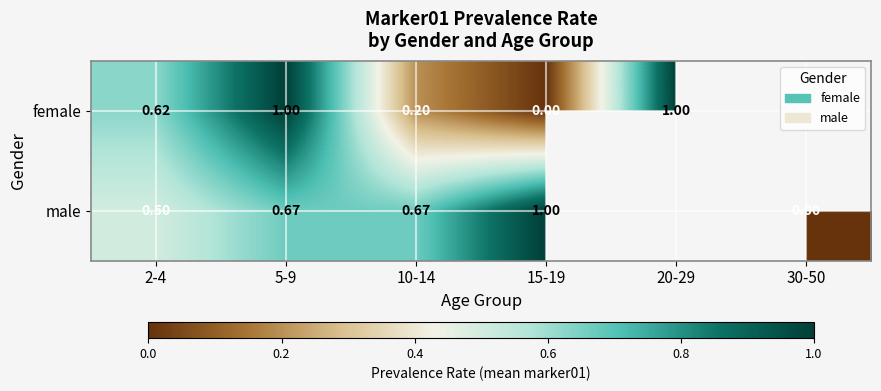

How many series are shown in this chart?

2